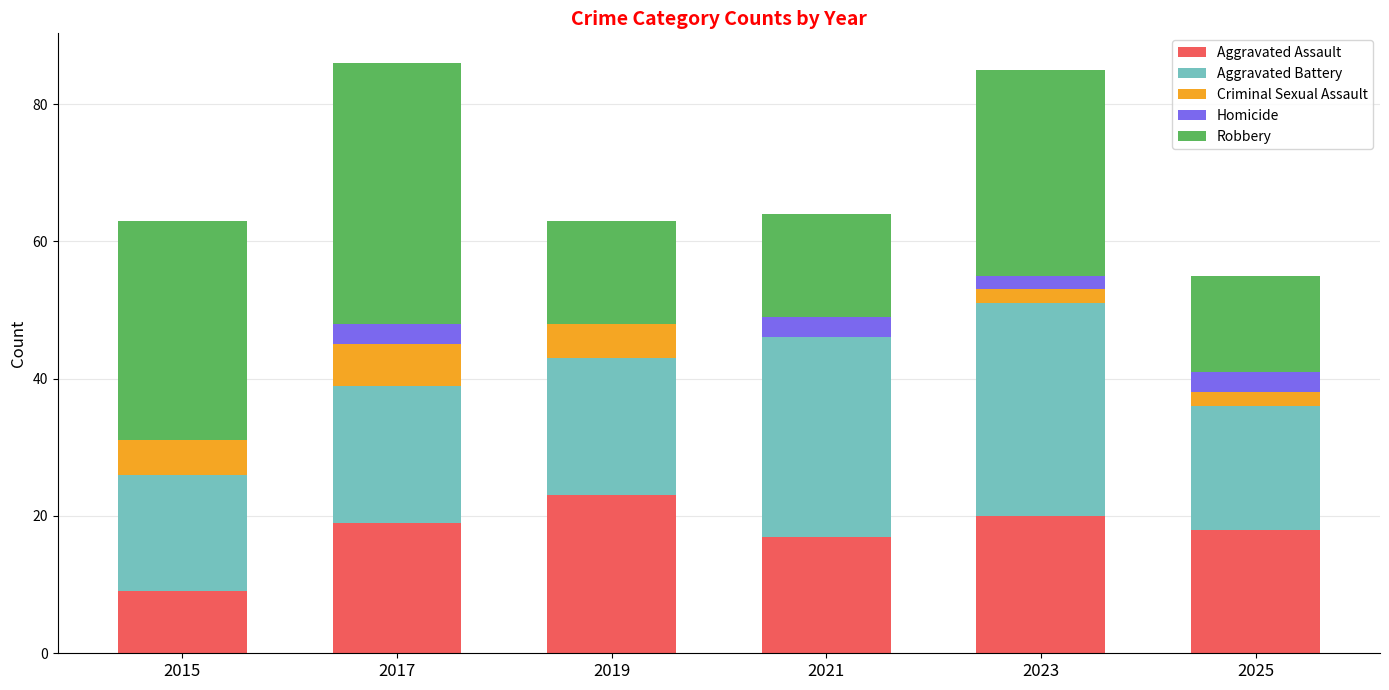

Is it true that Aggravated Assault equals 19 at 2017?

True